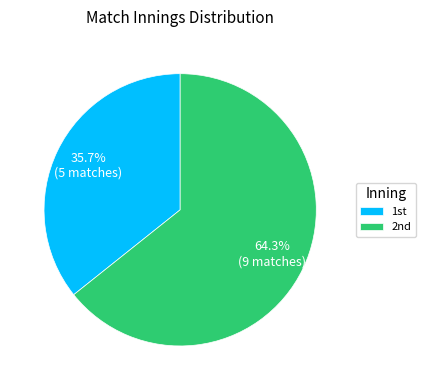

Does any single category account for the majority?

Yes